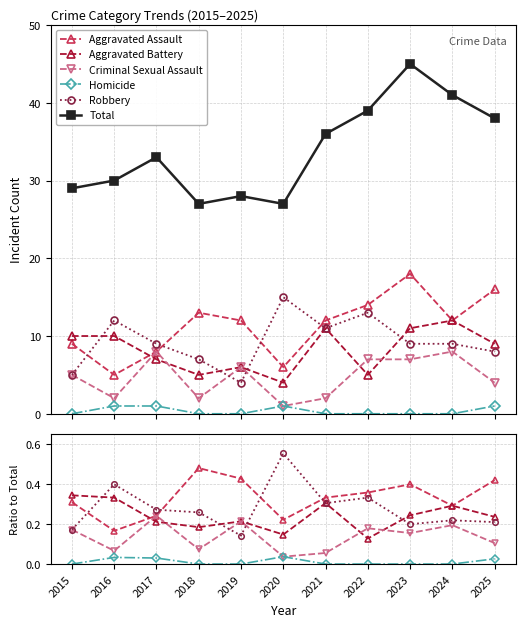

Between 2015 and 2017, which is larger?

2015